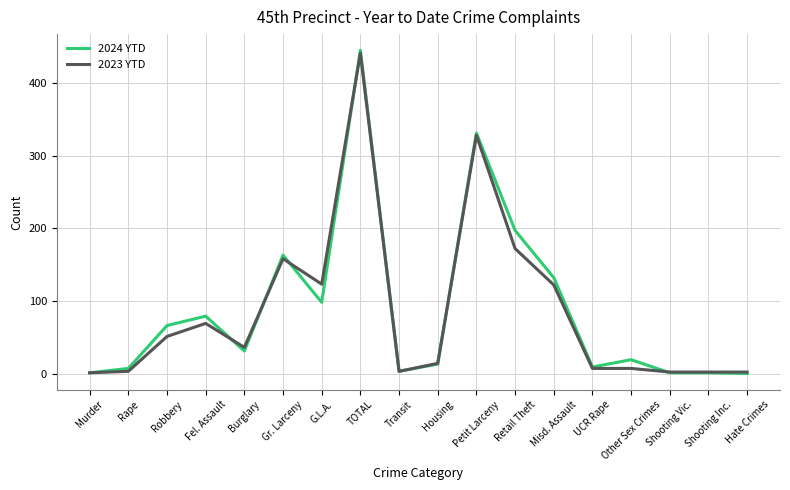

What is the average value of the 2023 YTD series?

86